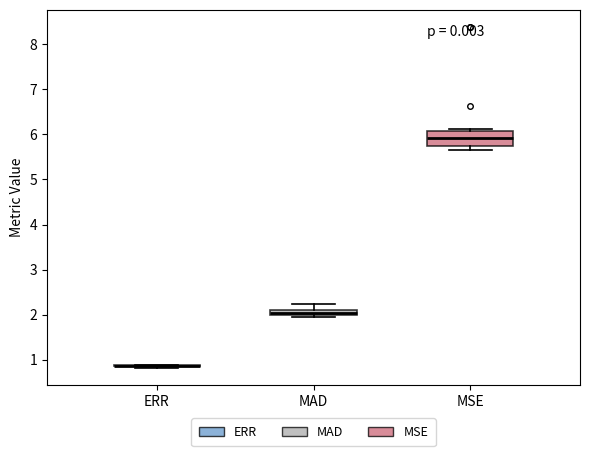

Comparing the boxes themselves (not the whiskers), which one is the tallest?

MSE